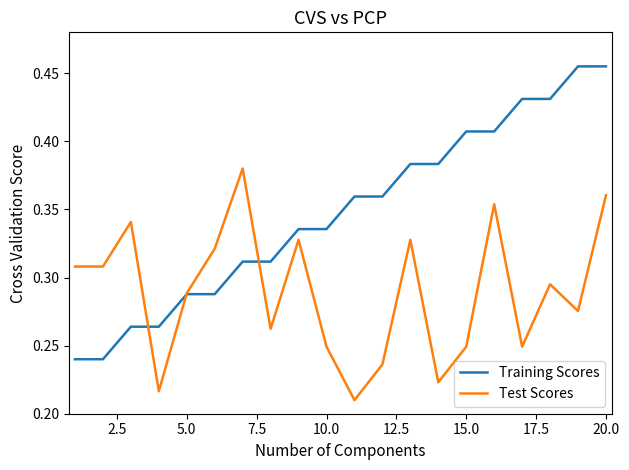

True or false: Test Scores and Training Scores cross at least once.

True